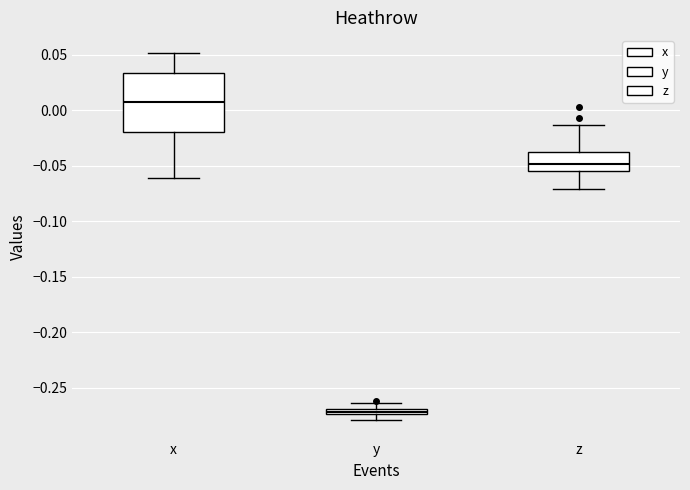

Which box is the tallest, from its lower edge to its upper edge?

x